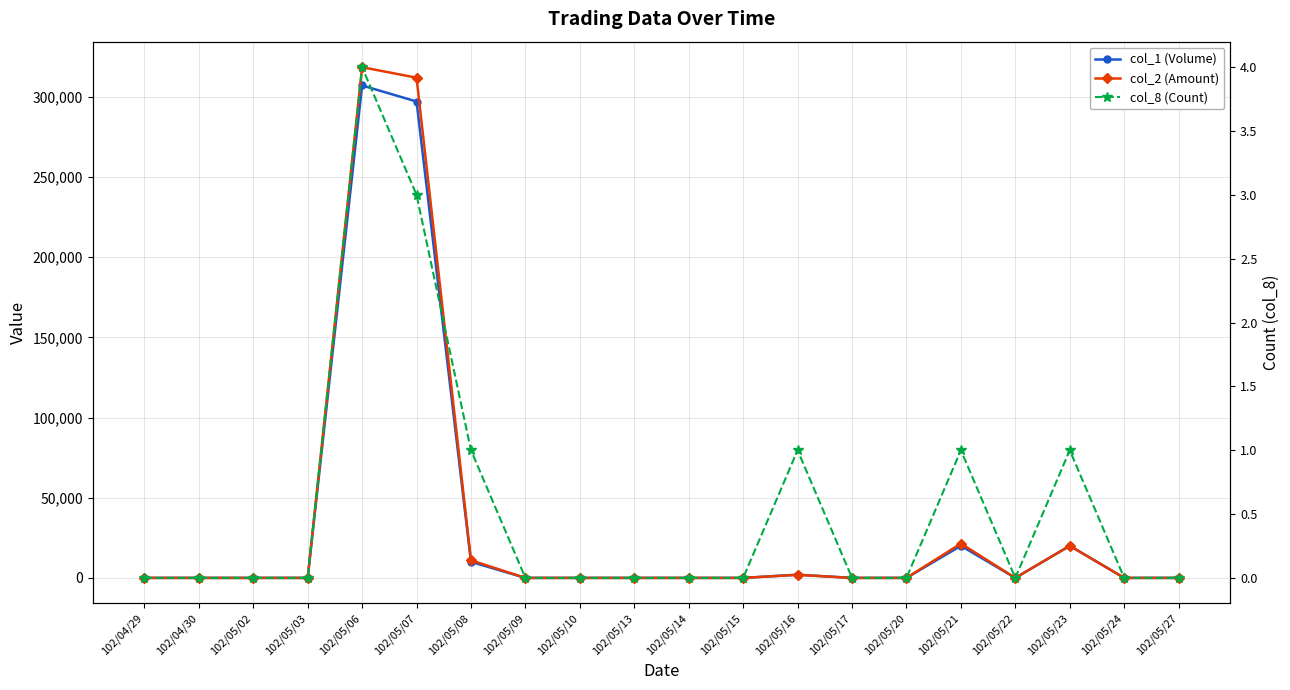

Which series changed the most between 102/05/22 and 102/05/27?

col_1 (Volume)